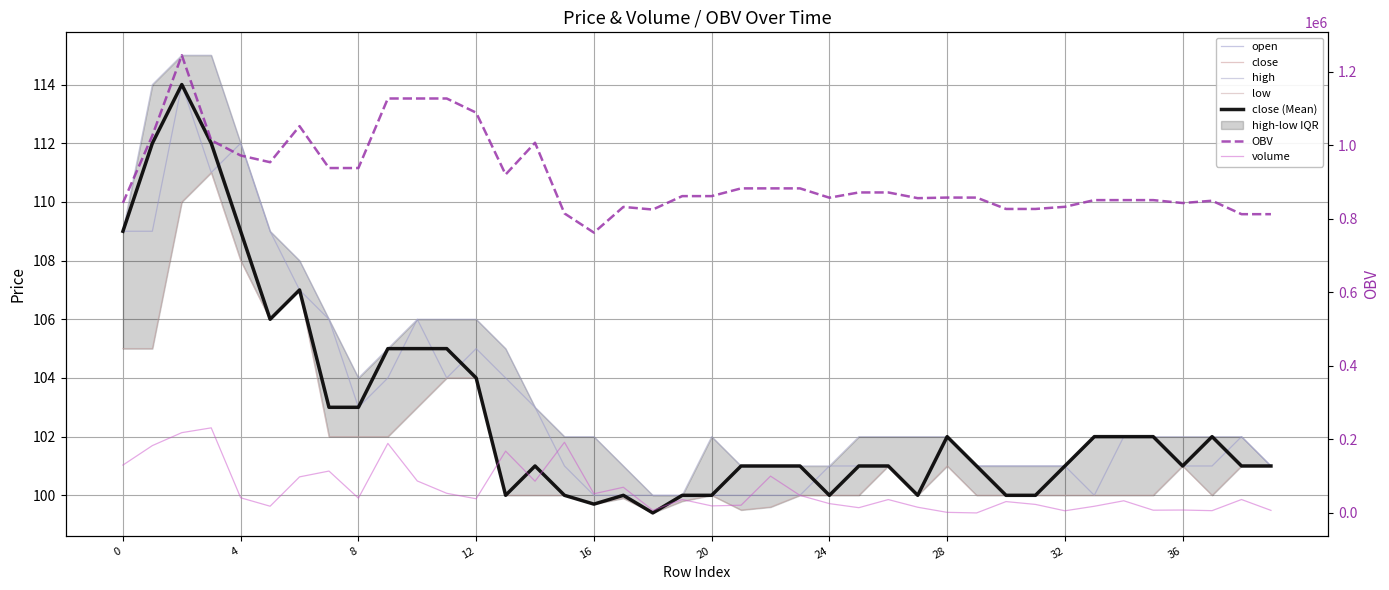

True or false: open and high cross at least once.

False